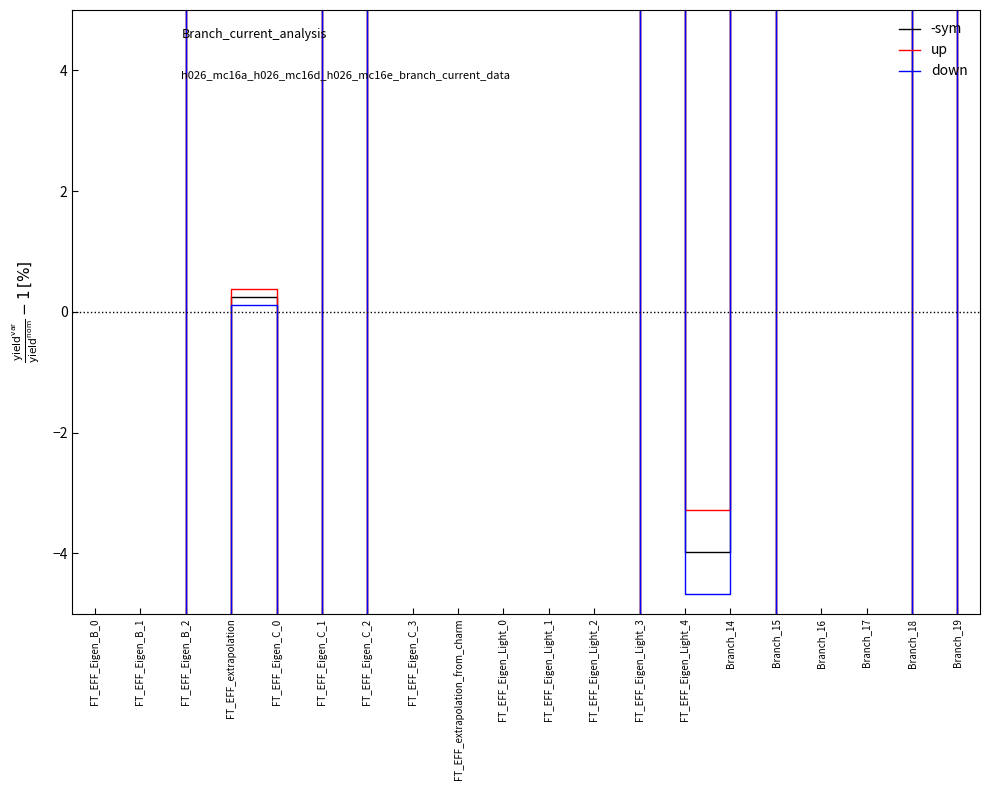

Reading left to right, list all the values displayed in this chart.

-sym: 26.9	68.7	-29.1	0.2	-9.8	25.4	-14.1	-39.7	-22.4	-48.5	-21.8	-27.7	10.4	-4.0	117.3	-29.5	-11.3	-8.6	26.2	-8.6
up: 31.1	79.1	-24.7	0.4	-8.2	29.3	-11.9	-33.7	-18.9	-41.1	-18.4	-23.4	12.1	-3.3	135.0	-25.0	-9.5	-7.2	30.2	-7.2
down: 22.8	58.3	-33.6	0.1	-11.4	21.5	-16.4	-45.8	-25.8	-55.9	-25.2	-31.9	8.7	-4.7	99.6	-34.1	-13.1	-10.0	22.2	-10.0